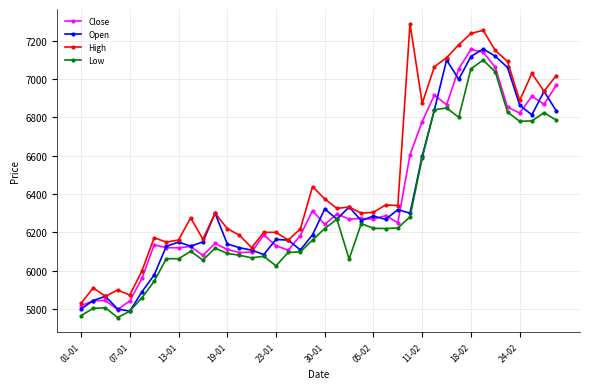

What is the smallest value displayed?

5755.0